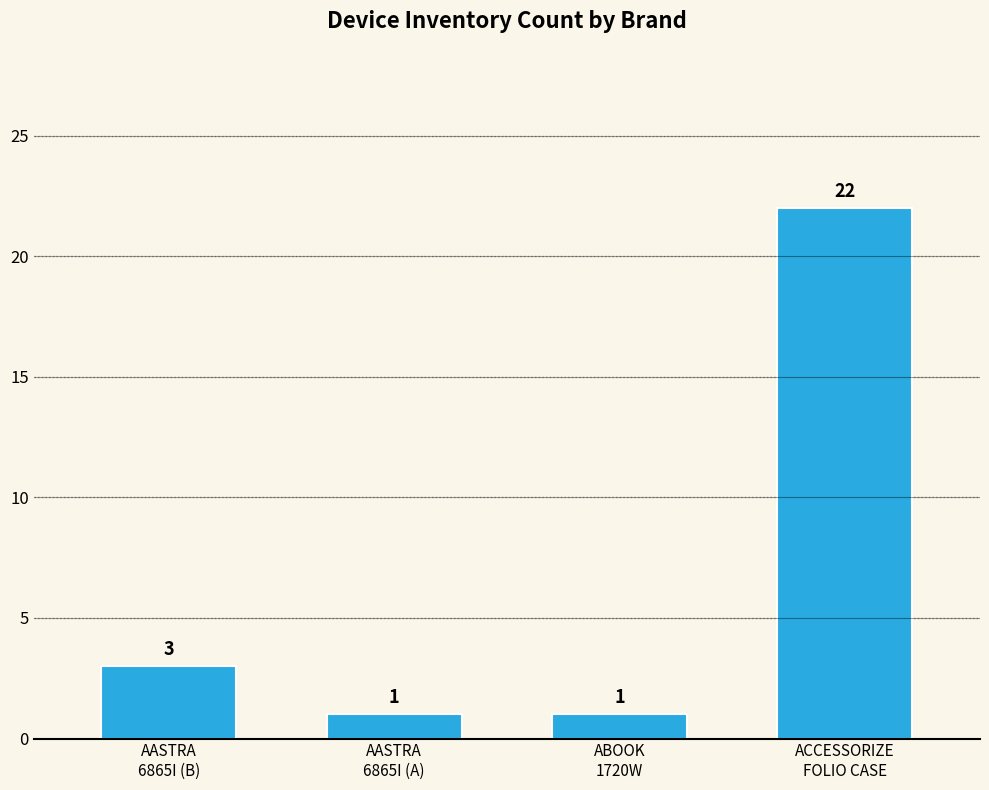

What is the sum of all values?

27